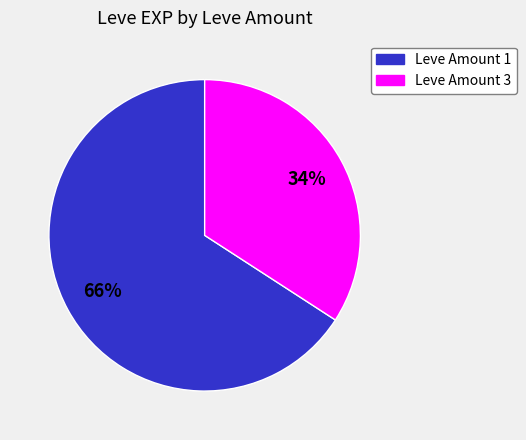

To the nearest percent, what is the average slice percentage?

50%